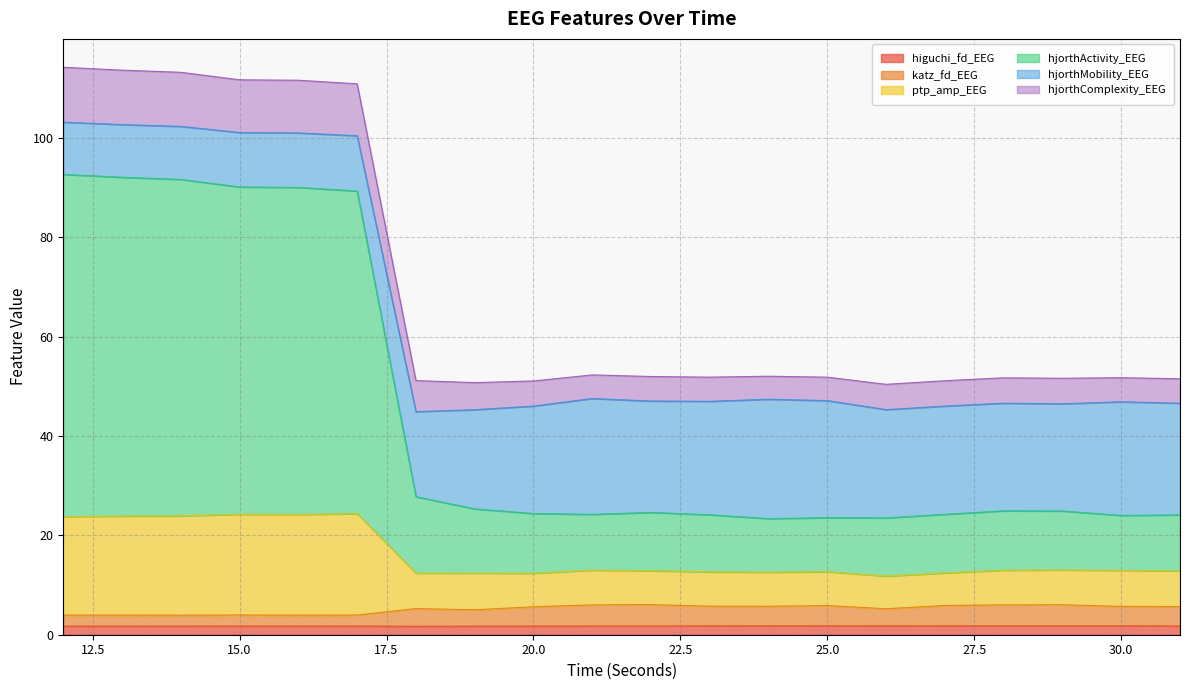

What are all the series names shown in the legend?

higuchi_fd_EEG, katz_fd_EEG, ptp_amp_EEG, hjorthActivity_EEG, hjorthMobility_EEG, hjorthComplexity_EEG